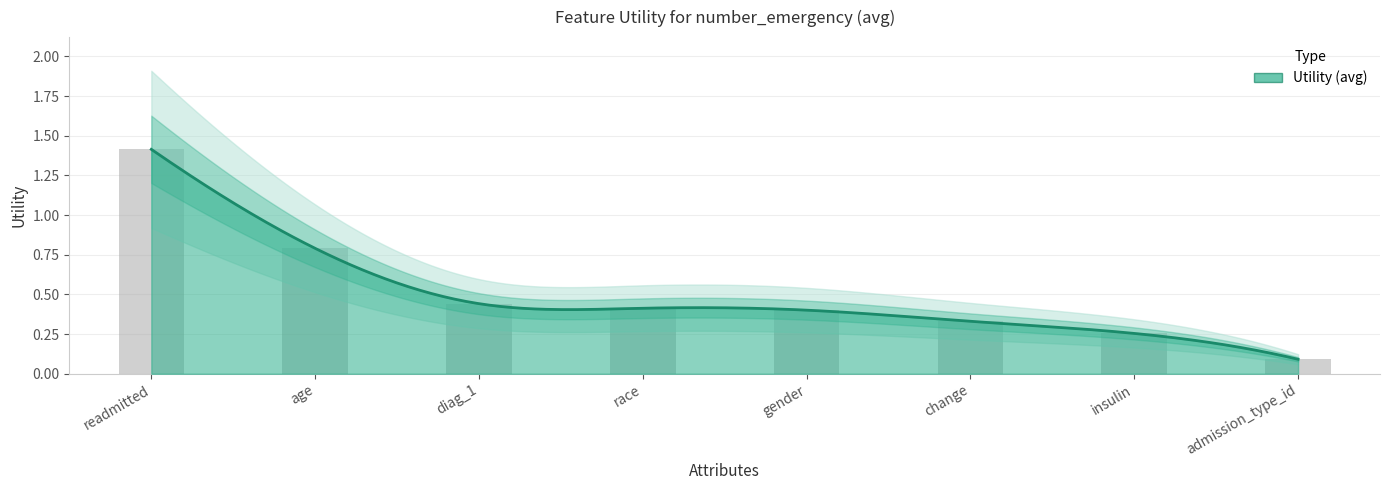

What is the sum of all values?

4.1